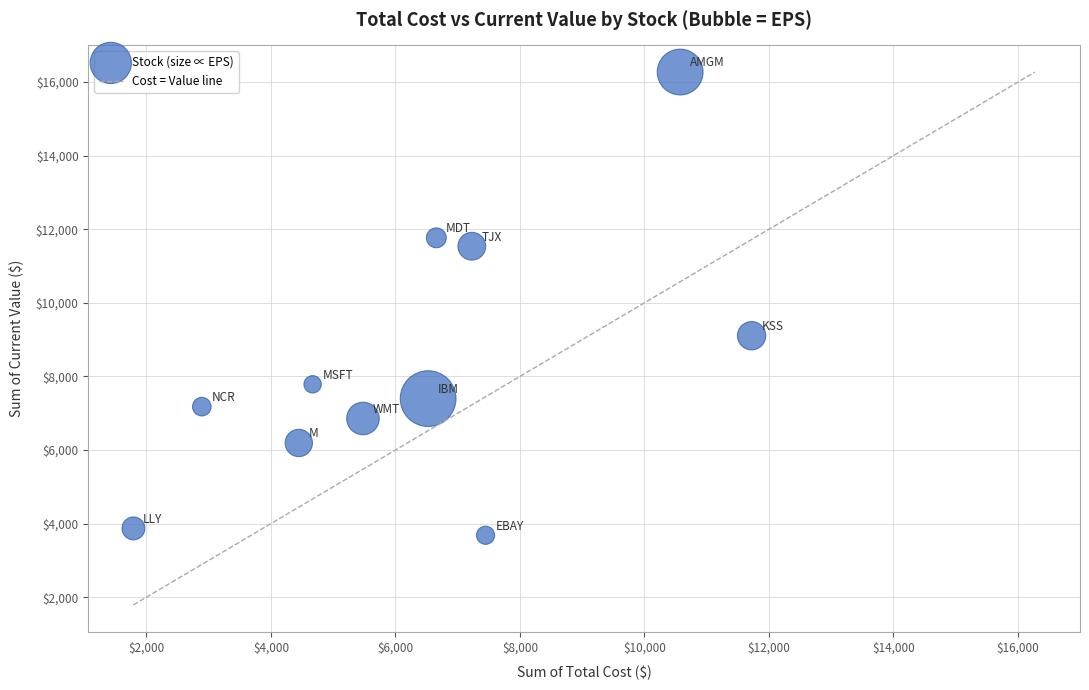

What is the range of Y values (max minus min)?

12589.5